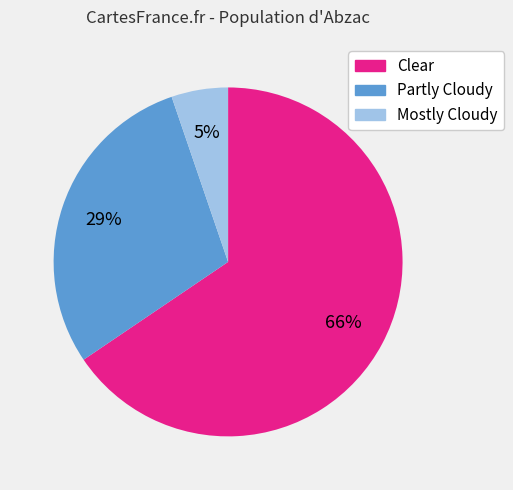

How many segments does this pie chart have?

3